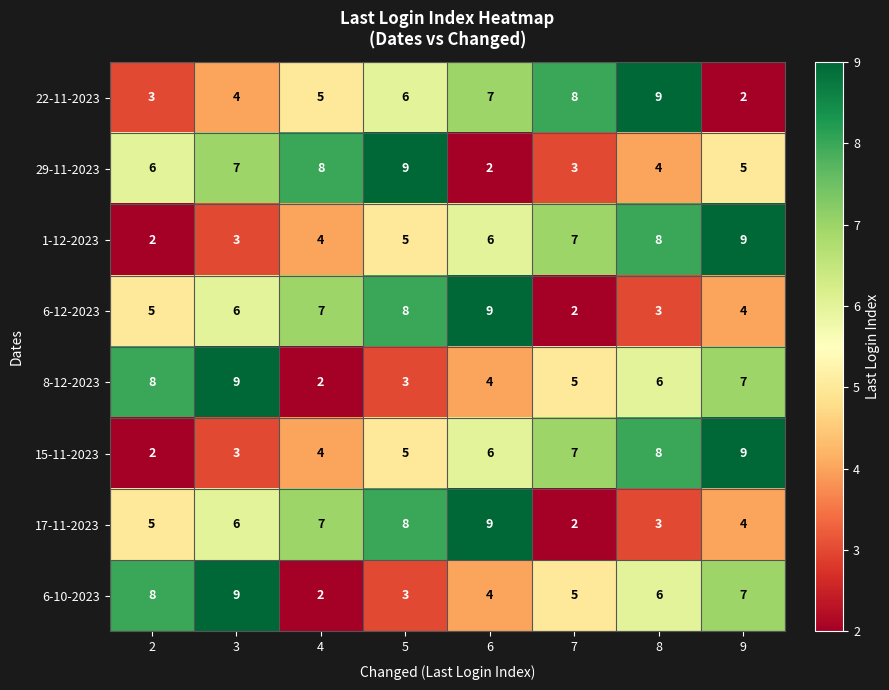

Which category has the highest value in the 17-11-2023 series?

6